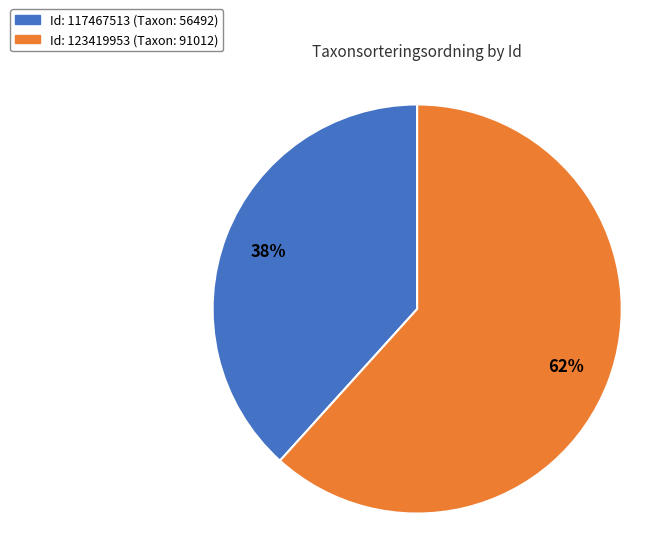

How many segments does this pie chart have?

2